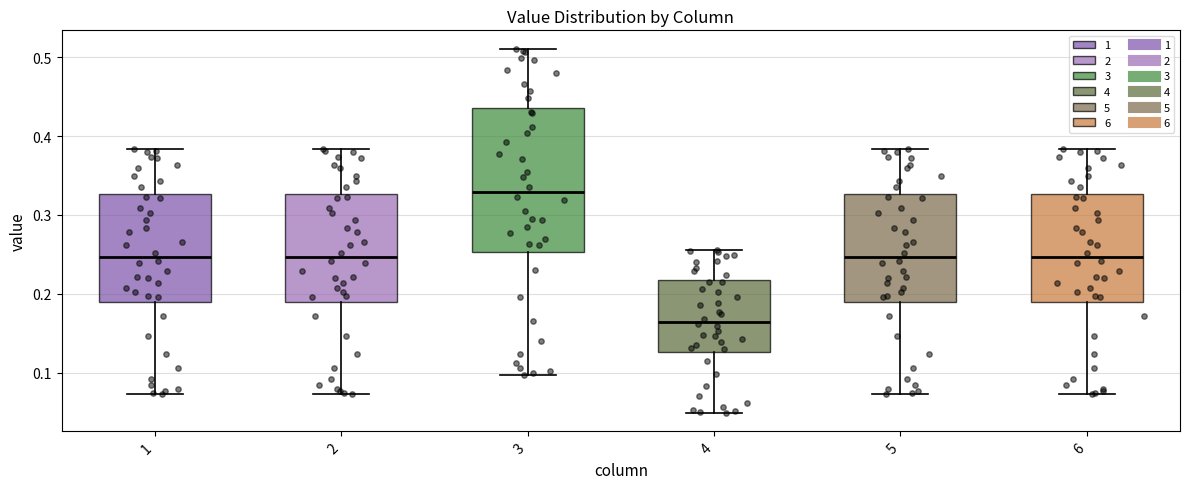

Which box is the tallest, from its lower edge to its upper edge?

3